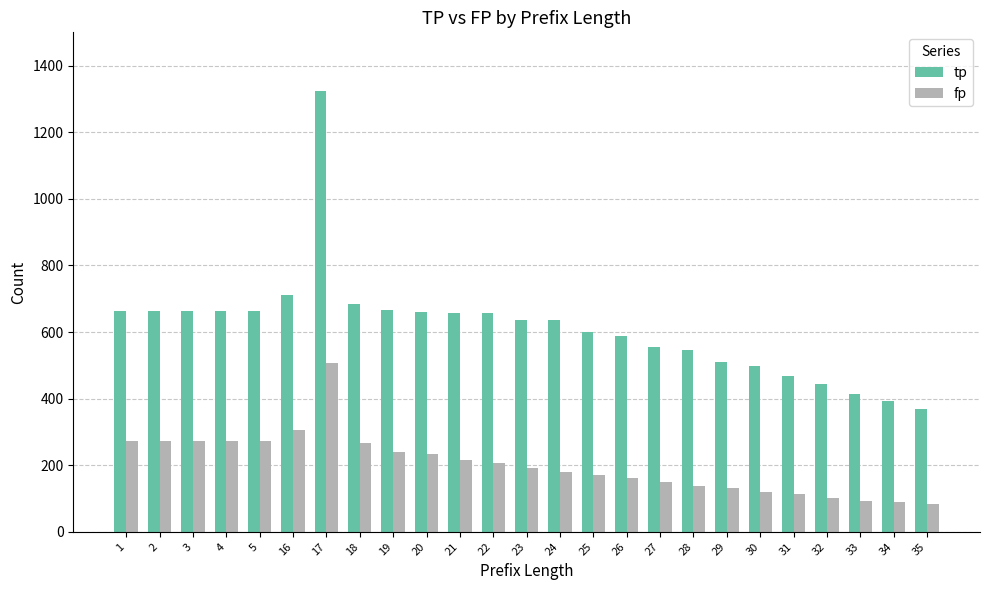

What is the approximate value of tp at 24, to the nearest 50?

650